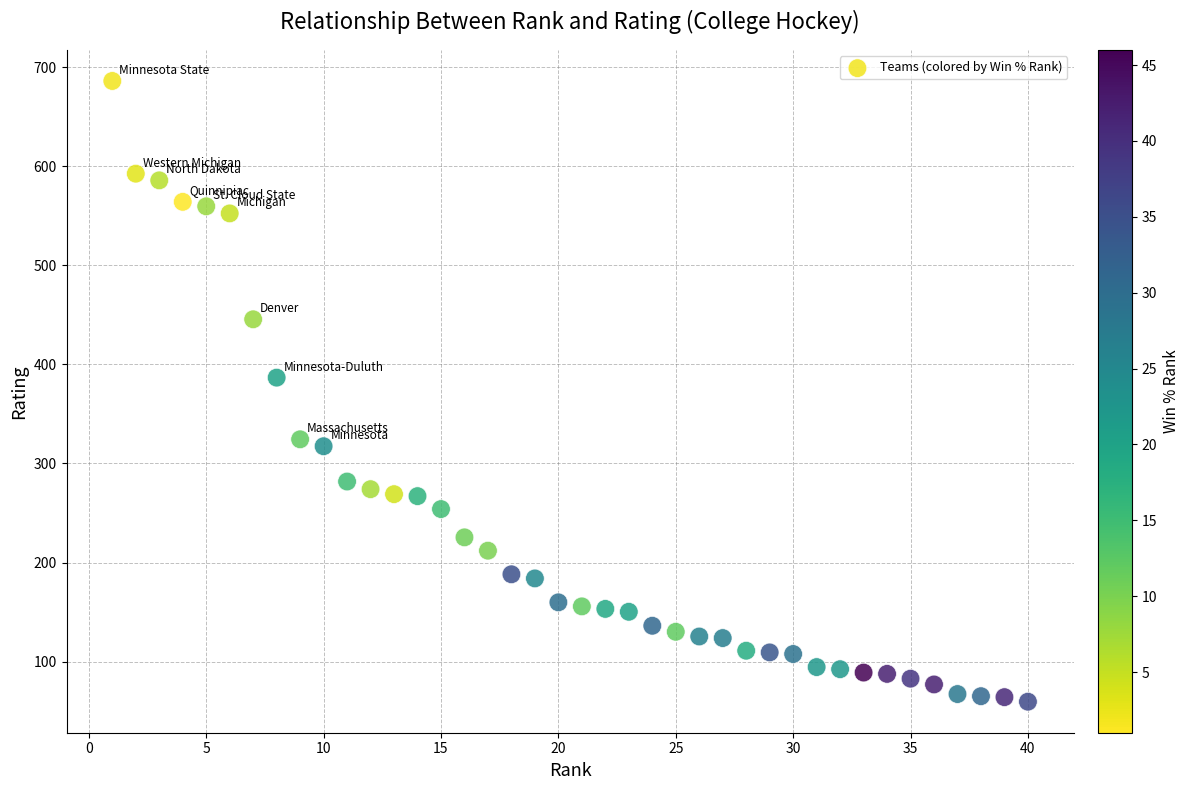

What Y value in the scatter plot is closest to 372?

386.7